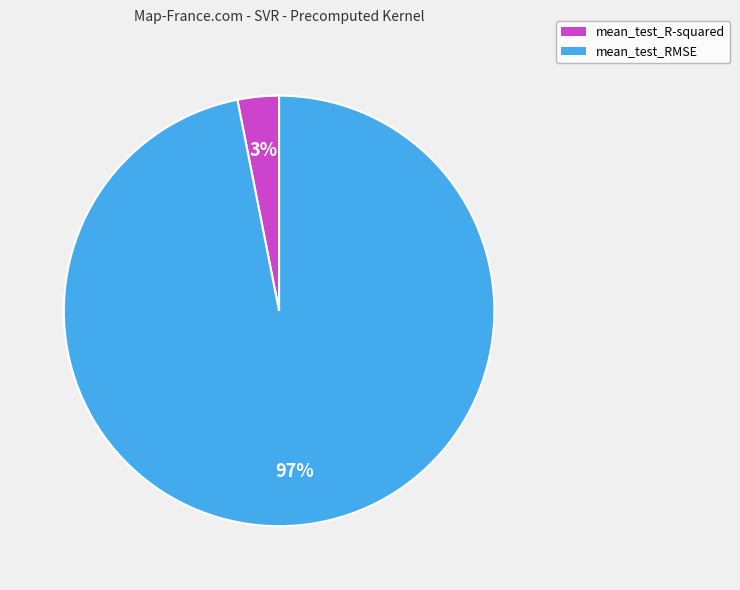

The mean_test_R-squared slice represents 3% of the pie. True or false?

True